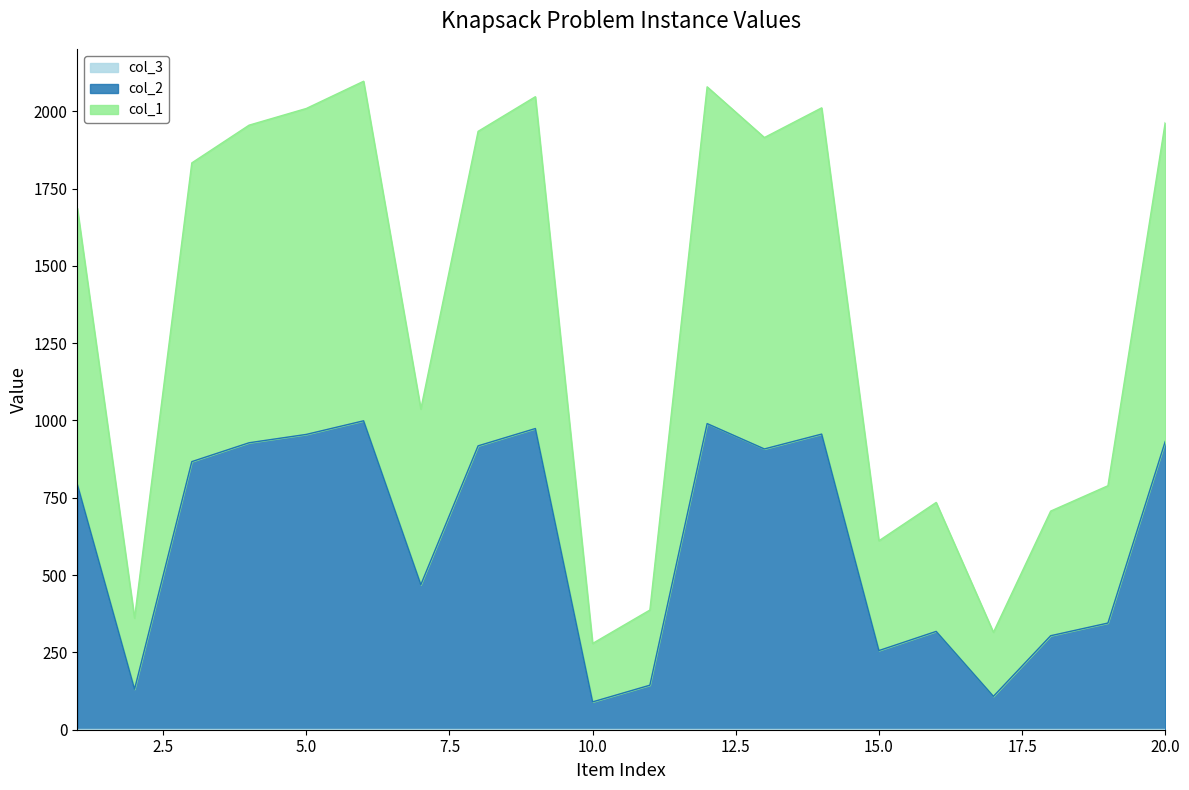

True or false: col_2 and col_1 cross at least once.

False